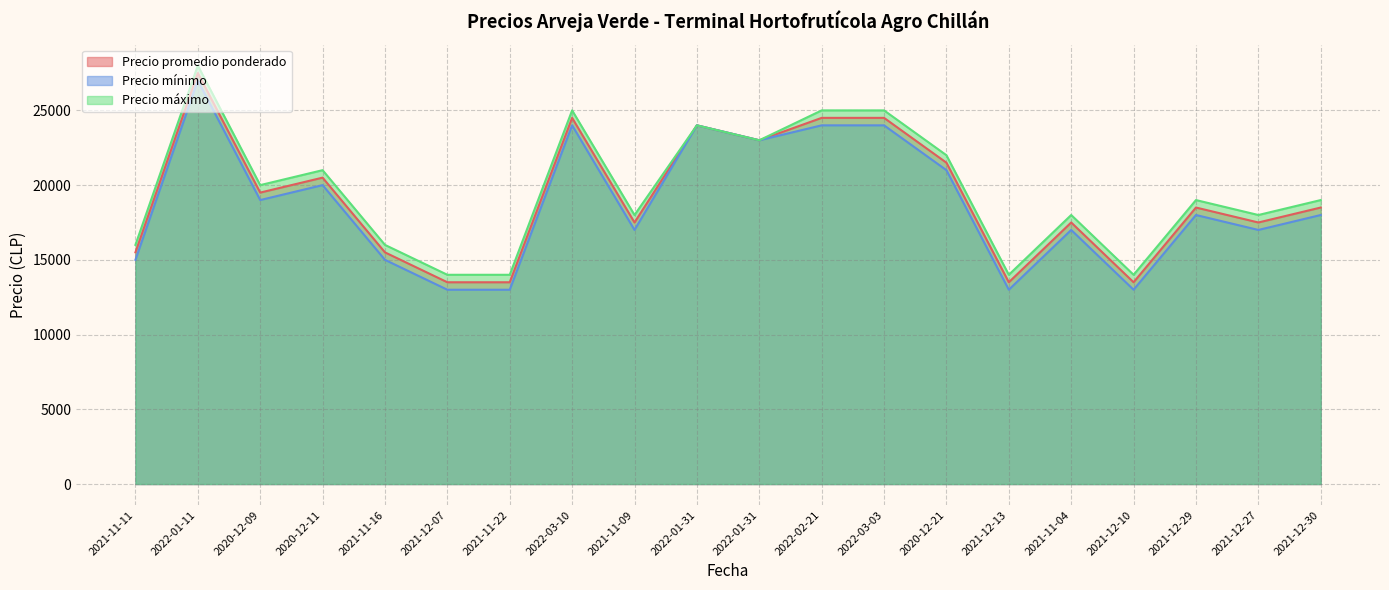

Reading left to right, what are all the values shown in this chart?

Precio promedio ponderado: 2021-11-11=15500	2022-01-11=27500	2020-12-09=19500	2020-12-11=20500	2021-11-16=15500	2021-12-07=13500	2021-11-22=13500	2022-03-10=24500	2021-11-09=17500	2022-01-31=24000	2022-01-31=23000	2022-02-21=24500	2022-03-03=24500	2020-12-21=21500	2021-12-13=13500	2021-11-04=17500	2021-12-10=13500	2021-12-29=18500	2021-12-27=17500	2021-12-30=18500
Precio mínimo: 2021-11-11=15000	2022-01-11=27000	2020-12-09=19000	2020-12-11=20000	2021-11-16=15000	2021-12-07=13000	2021-11-22=13000	2022-03-10=24000	2021-11-09=17000	2022-01-31=24000	2022-01-31=23000	2022-02-21=24000	2022-03-03=24000	2020-12-21=21000	2021-12-13=13000	2021-11-04=17000	2021-12-10=13000	2021-12-29=18000	2021-12-27=17000	2021-12-30=18000
Precio máximo: 2021-11-11=16000	2022-01-11=28000	2020-12-09=20000	2020-12-11=21000	2021-11-16=16000	2021-12-07=14000	2021-11-22=14000	2022-03-10=25000	2021-11-09=18000	2022-01-31=24000	2022-01-31=23000	2022-02-21=25000	2022-03-03=25000	2020-12-21=22000	2021-12-13=14000	2021-11-04=18000	2021-12-10=14000	2021-12-29=19000	2021-12-27=18000	2021-12-30=19000